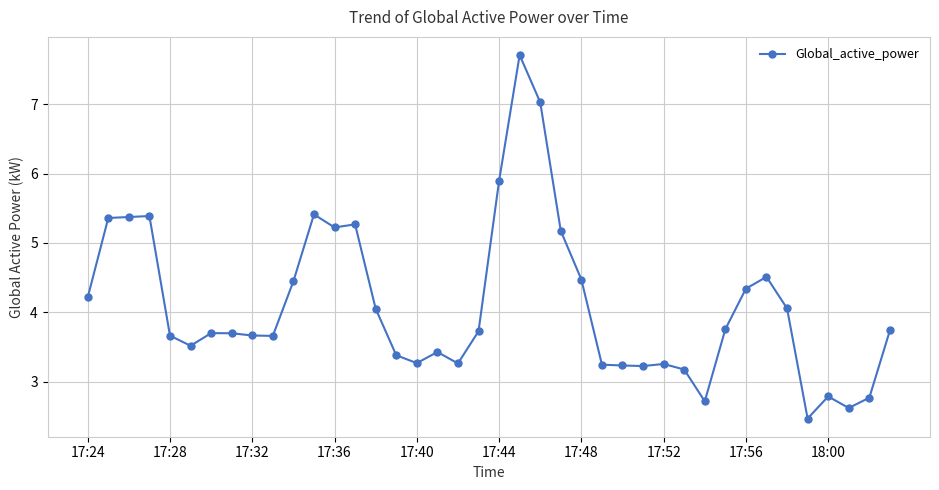

What is the average value?

4.1